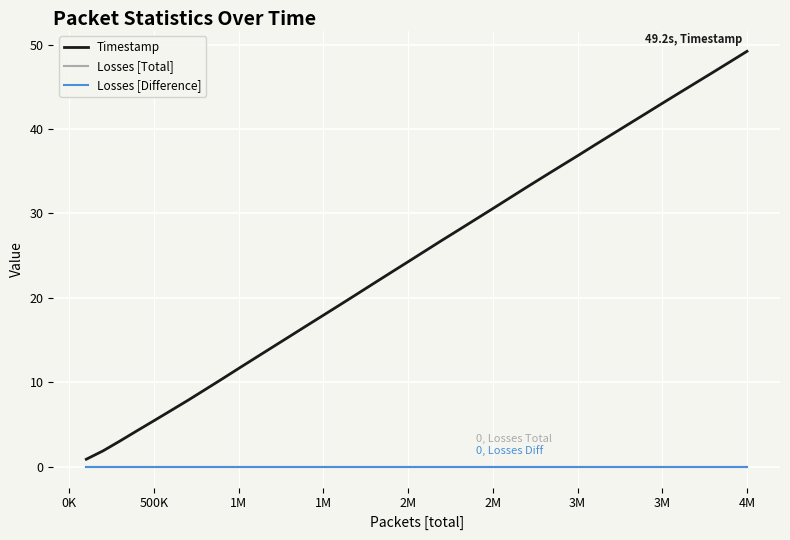

Does the chart display data point markers on the line(s)?

No